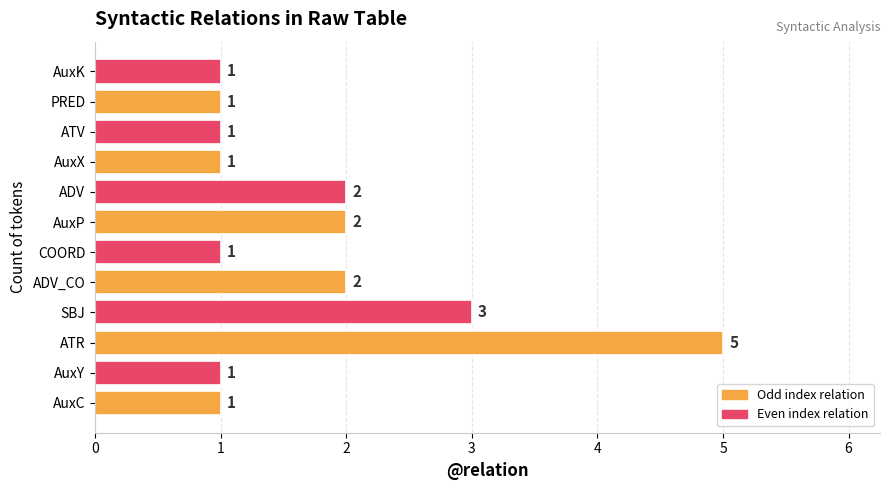

The chart shows a value of 1 at AuxC. True or false?

True